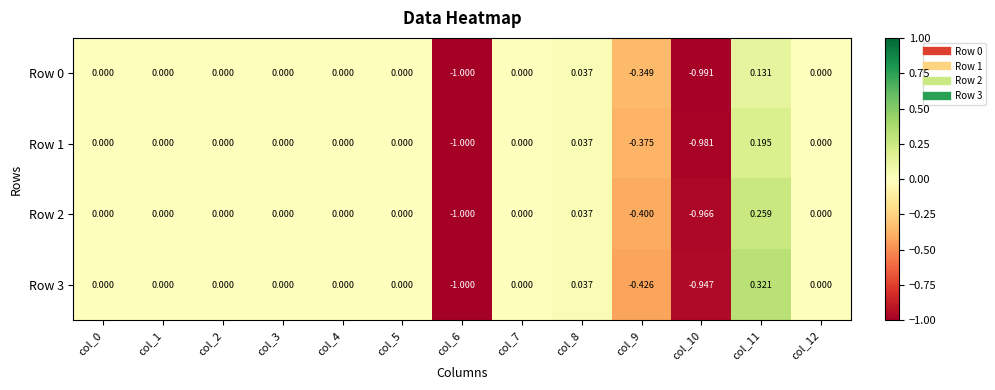

Reading left to right, what are all the values shown in this chart?

Row 0: col_0=0.0	col_1=0.0	col_2=0.0	col_3=0.0	col_4=0.0	col_5=0.0	col_6=-1.0	col_7=0.0	col_8=0.0	col_9=-0.3	col_10=-1.0	col_11=0.1	col_12=0.0
Row 1: col_0=0.0	col_1=0.0	col_2=0.0	col_3=0.0	col_4=0.0	col_5=0.0	col_6=-1.0	col_7=0.0	col_8=0.0	col_9=-0.4	col_10=-1.0	col_11=0.2	col_12=0.0
Row 2: col_0=0.0	col_1=0.0	col_2=0.0	col_3=0.0	col_4=0.0	col_5=0.0	col_6=-1.0	col_7=0.0	col_8=0.0	col_9=-0.4	col_10=-1.0	col_11=0.3	col_12=0.0
Row 3: col_0=0.0	col_1=0.0	col_2=0.0	col_3=0.0	col_4=0.0	col_5=0.0	col_6=-1.0	col_7=0.0	col_8=0.0	col_9=-0.4	col_10=-0.9	col_11=0.3	col_12=0.0